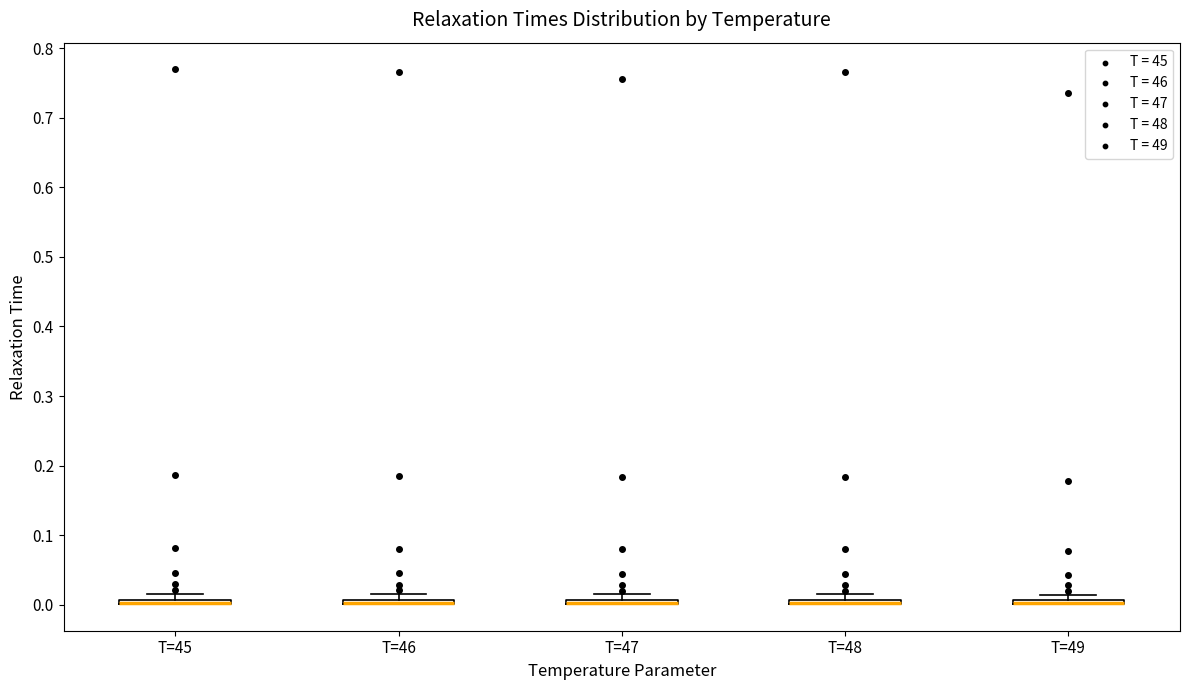

Where is the upper edge of the box for T=49 on the y-axis? The values are not printed on the chart, so give them approximately, as read against the axis.

0.01